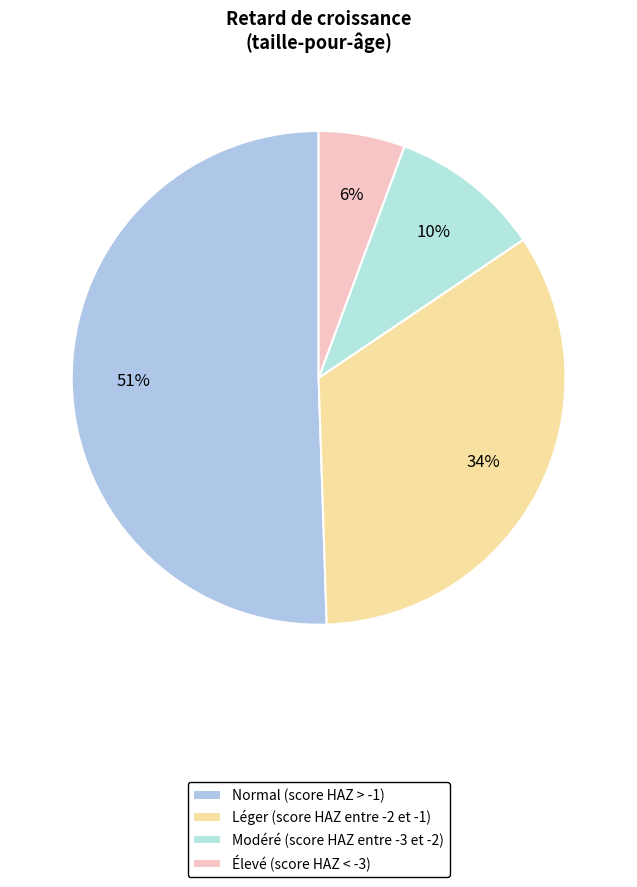

How many segments does this pie chart have?

4